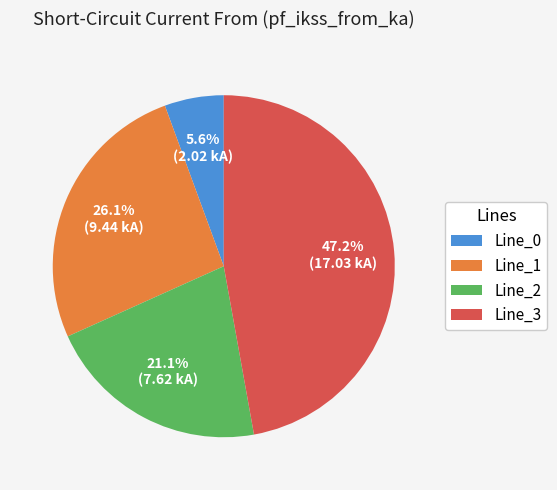

Which category has the smallest portion of the pie?

Line_0